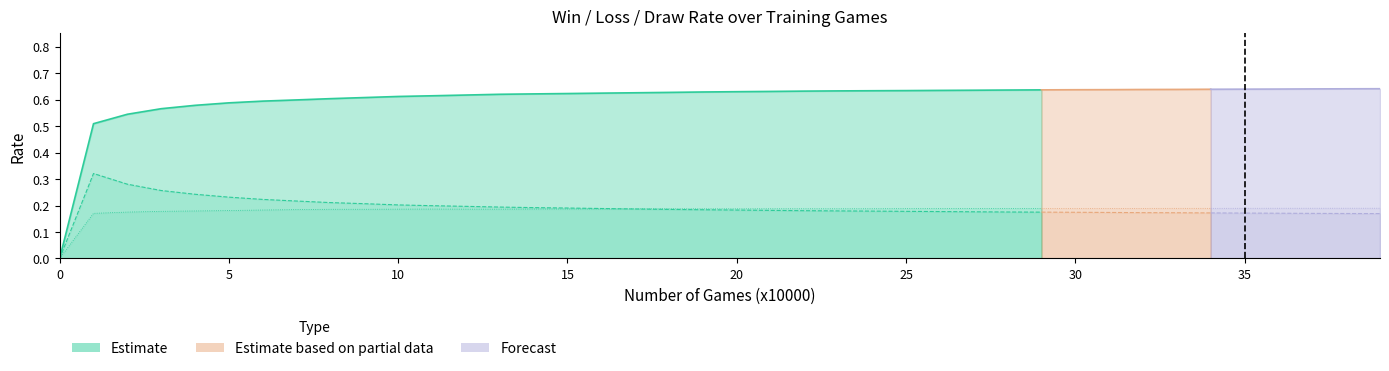

The value of Win at 33 is 0.9. True or false?

False